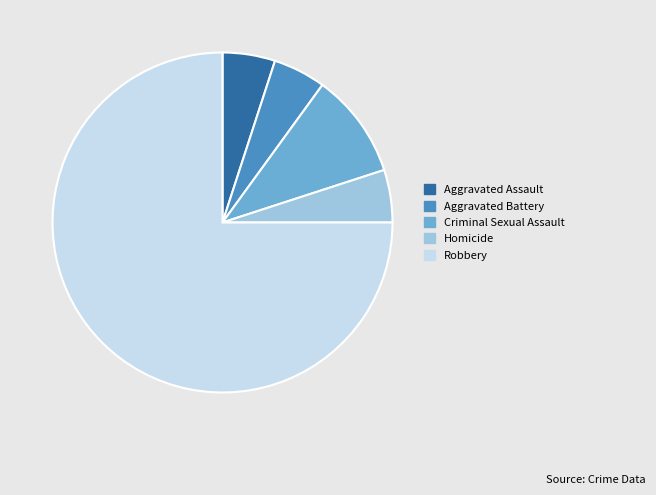

Is there a majority slice in this chart?

Yes